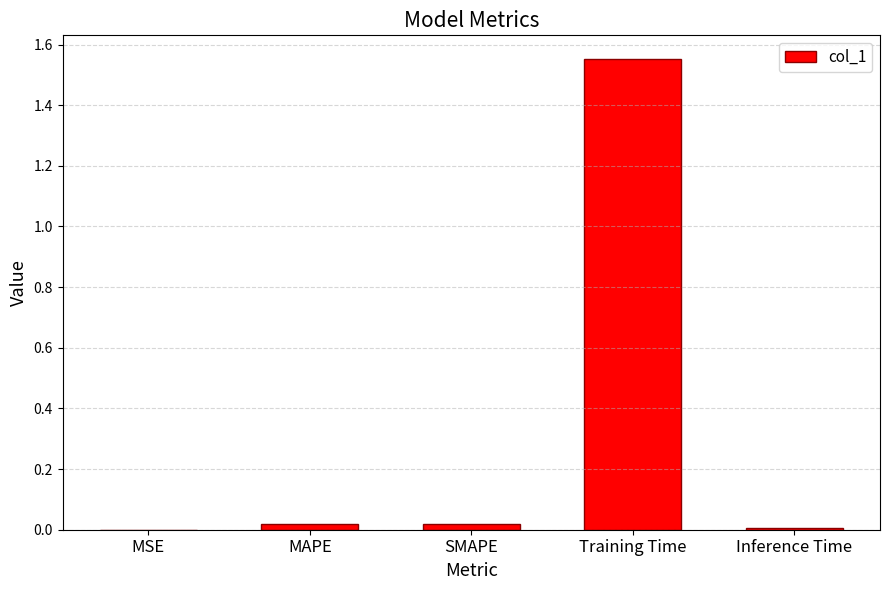

Which has a higher value, MSE or Training Time?

Training Time